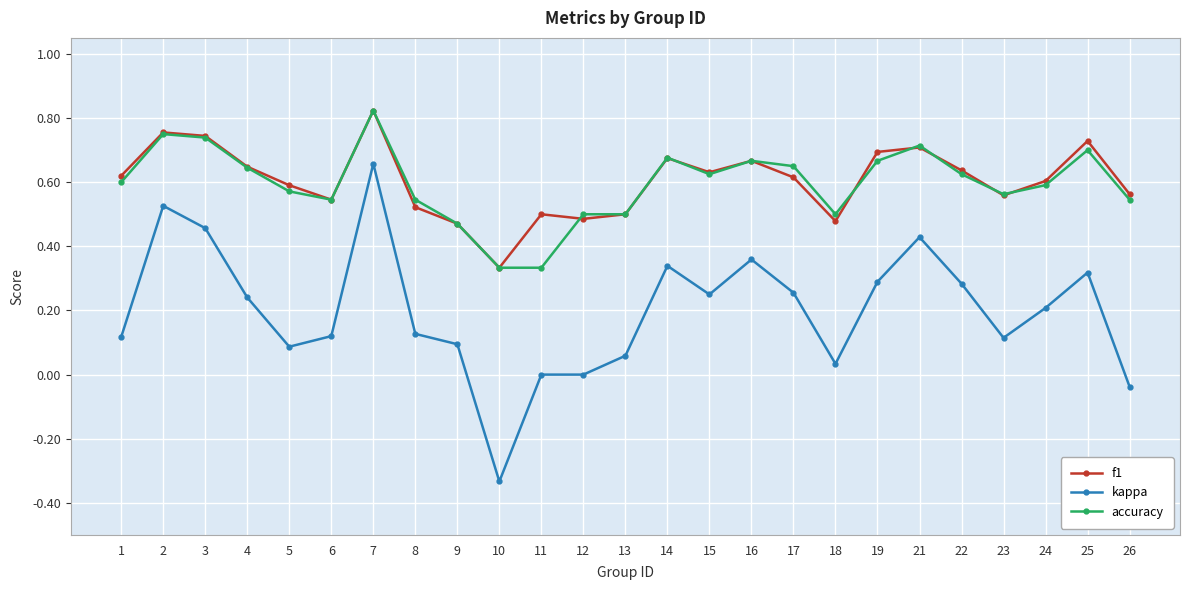

Which series has the widest spread of values?

kappa